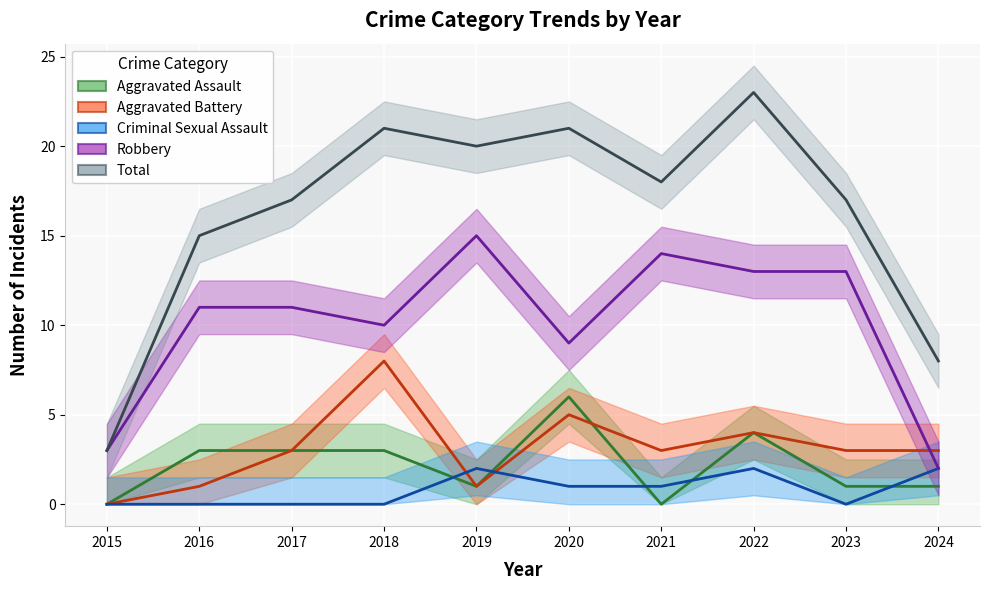

Which series has the largest range (max minus min)?

Total